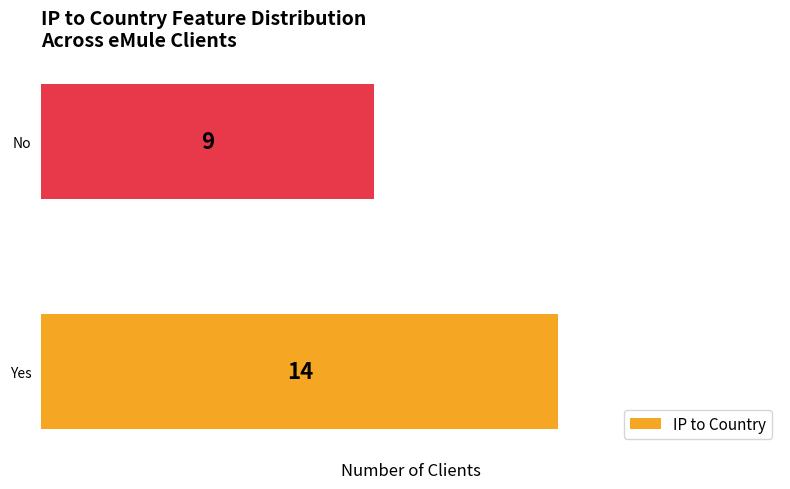

At which category does the chart reach its minimum across all series?

No